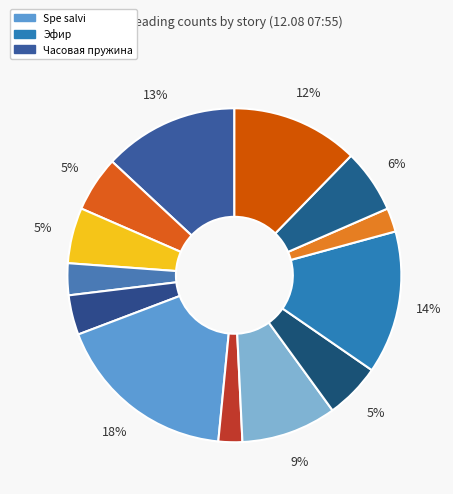

Does any single category account for the majority?

No